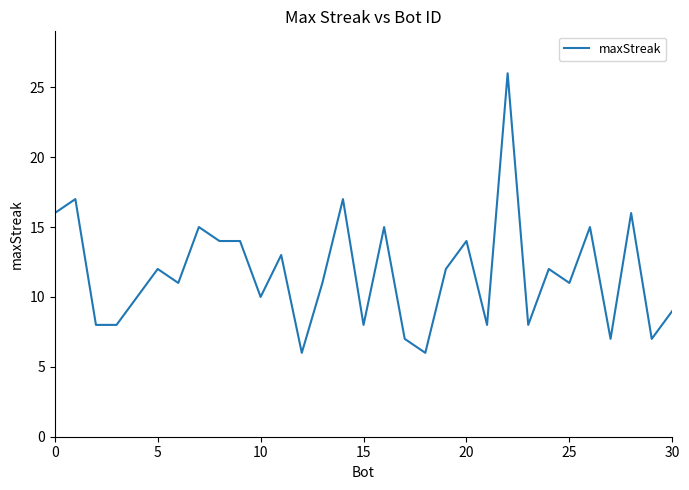

What is the minimum value shown in the chart?

6